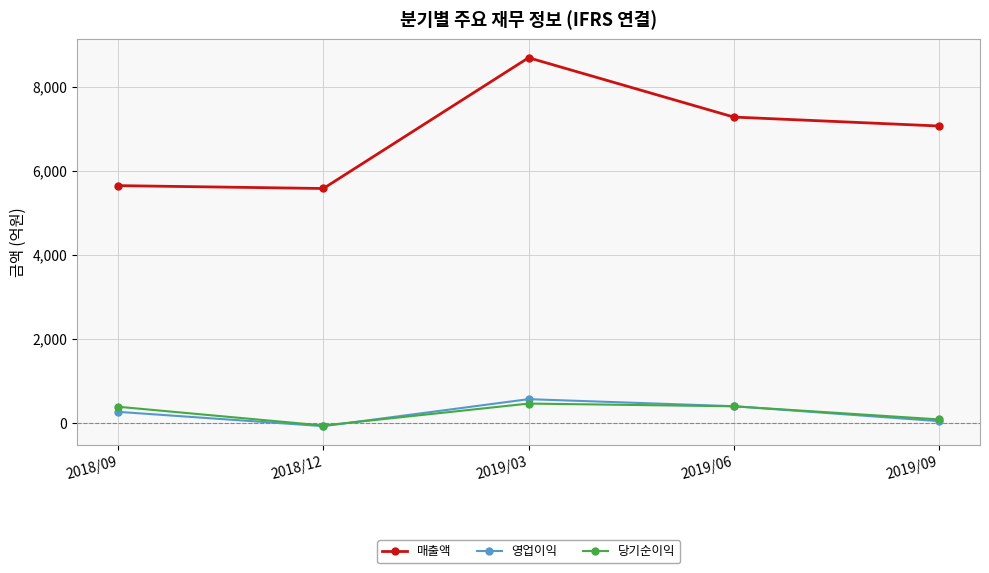

True or false: 매출액 has a value of 8551 at 2018/12.

False